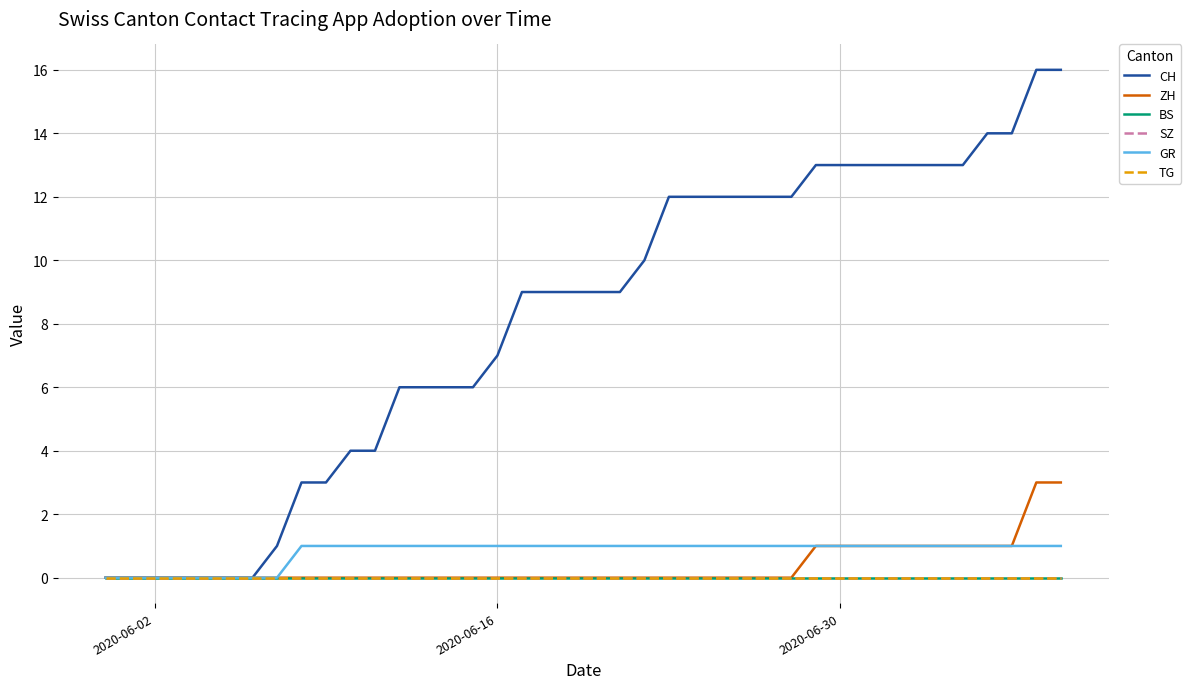

Does the chart display data point markers on the line(s)?

No